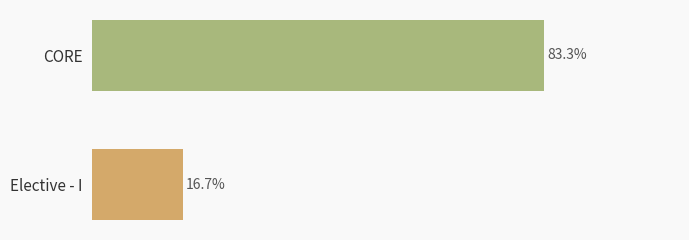

Which category has the highest value across all series?

CORE